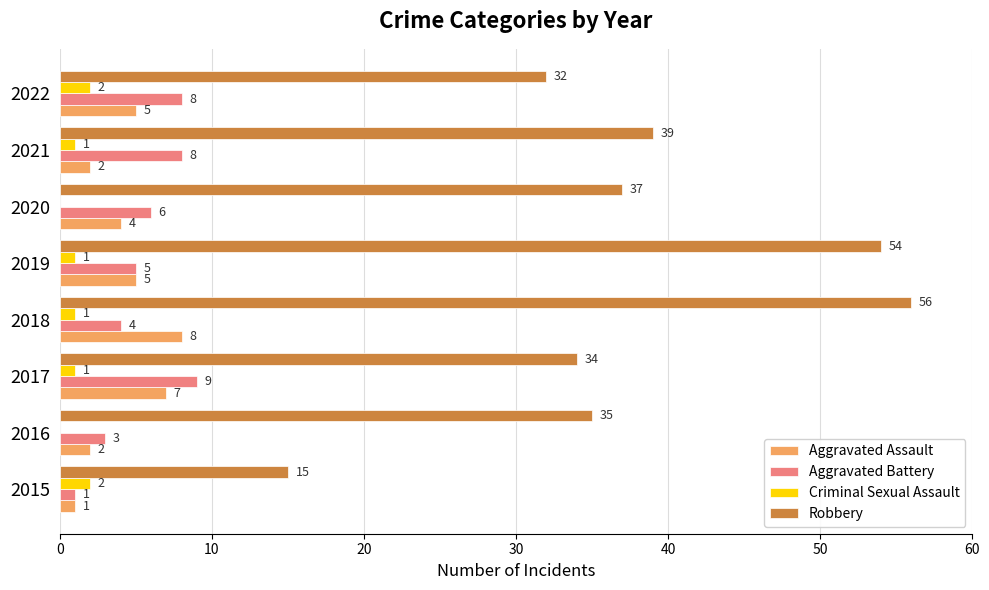

How many distinct data groups are displayed?

4